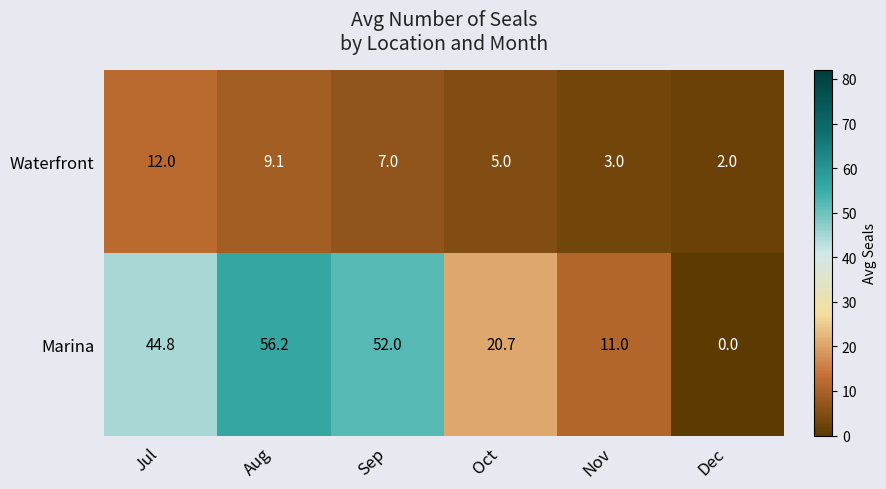

At Aug, list the series in order from smallest to largest.

Waterfront, Marina